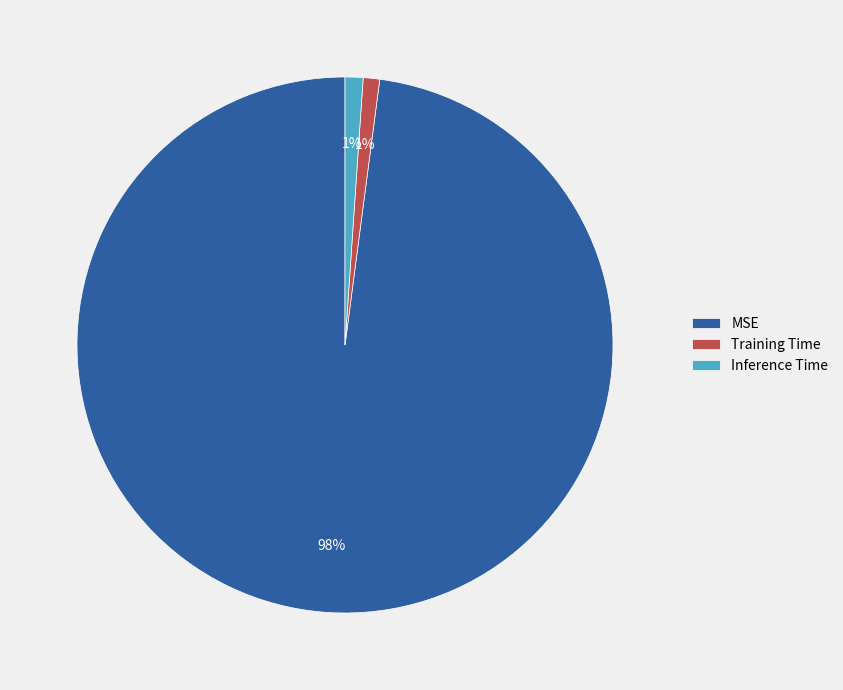

Which category accounts for the majority?

MSE